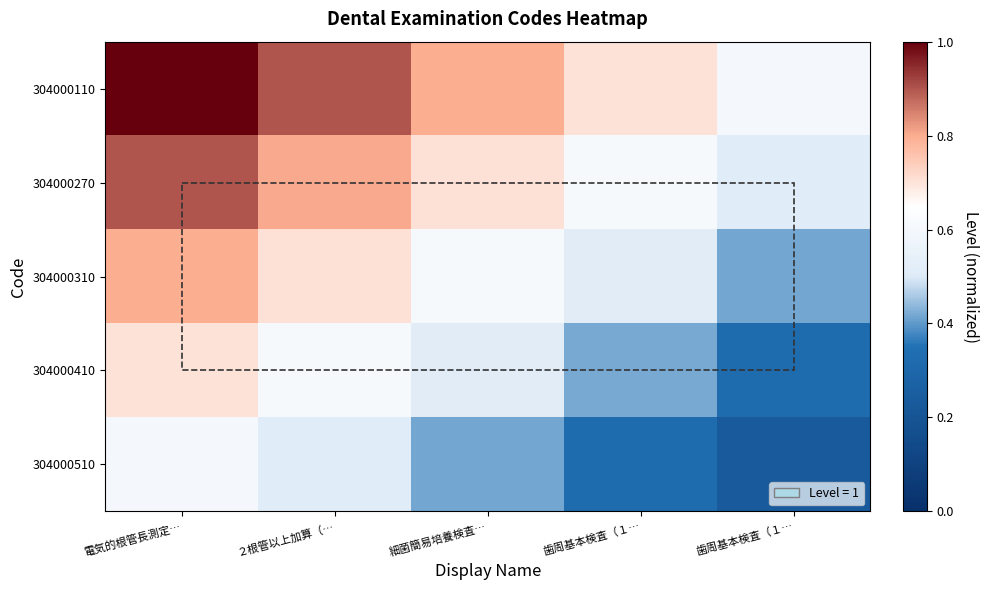

Reading left to right, transcribe all the data shown in this chart.

304000110: 電気的根管長測定…=1.0	２根管以上加算（…=0.9	細菌簡易培養検査…=0.8	歯周基本検査（１…=0.7	歯周基本検査（１…=0.6
304000270: 電気的根管長測定…=0.9	２根管以上加算（…=0.8	細菌簡易培養検査…=0.7	歯周基本検査（１…=0.6	歯周基本検査（１…=0.5
304000310: 電気的根管長測定…=0.8	２根管以上加算（…=0.7	細菌簡易培養検査…=0.6	歯周基本検査（１…=0.5	歯周基本検査（１…=0.4
304000410: 電気的根管長測定…=0.7	２根管以上加算（…=0.6	細菌簡易培養検査…=0.5	歯周基本検査（１…=0.4	歯周基本検査（１…=0.3
304000510: 電気的根管長測定…=0.6	２根管以上加算（…=0.5	細菌簡易培養検査…=0.4	歯周基本検査（１…=0.3	歯周基本検査（１…=0.2